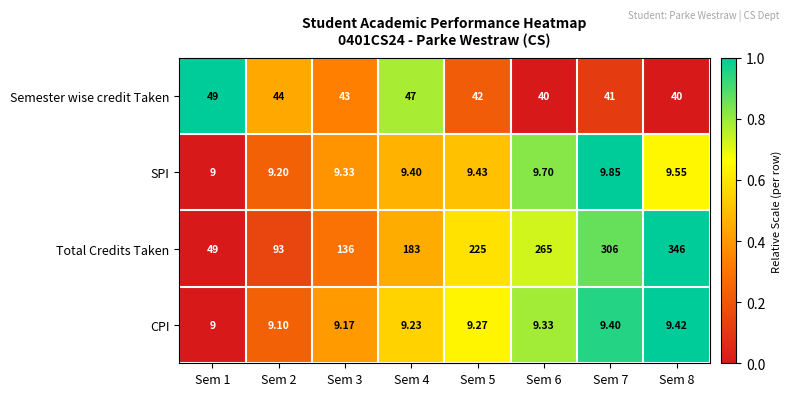

At Sem 7, list the series in order from smallest to largest.

CPI, SPI, Semester wise credit Taken, Total Credits Taken